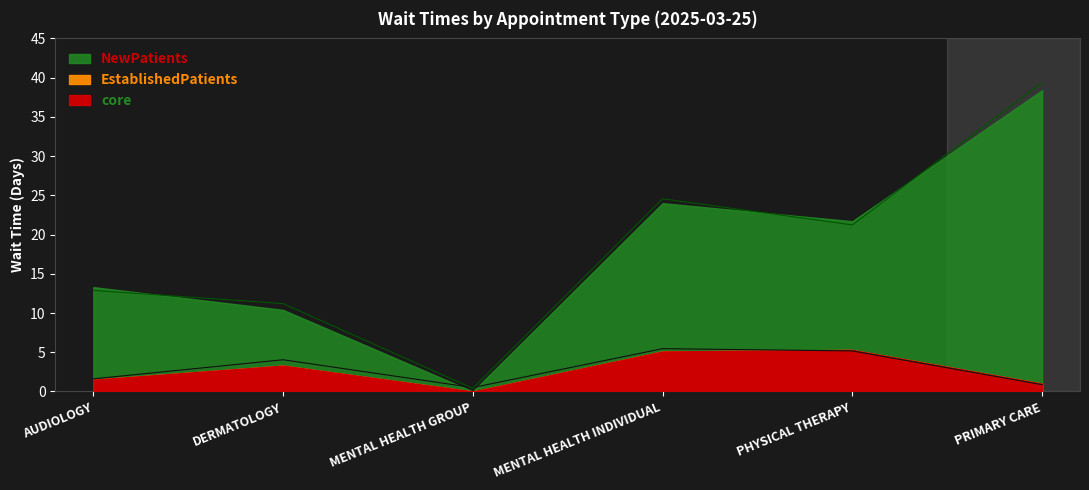

What is the value of the EstablishedPatients point at the 3rd from the left?

0.5